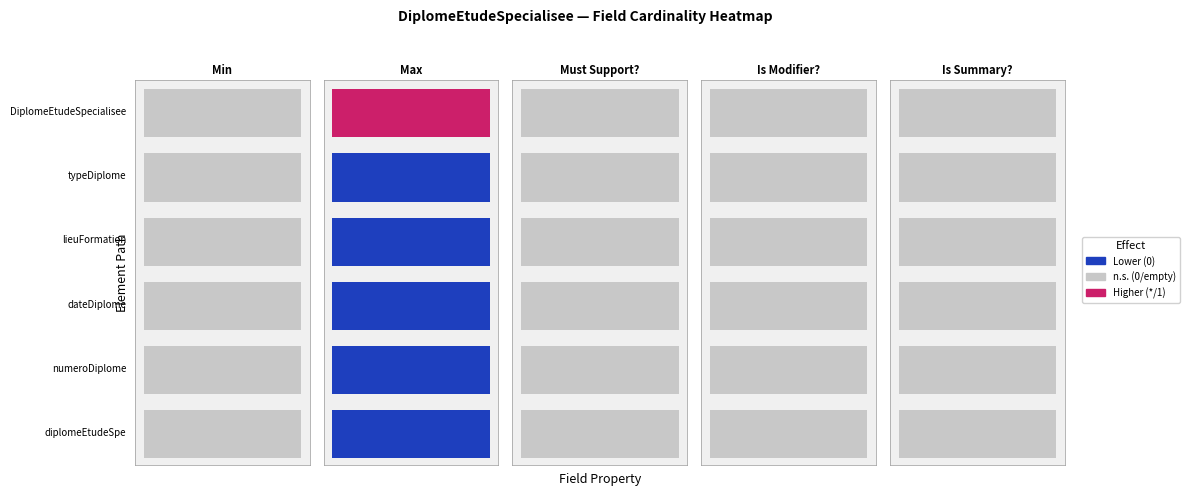

Is the value of Min at 0 greater than the value of Must Support? at 0?

No